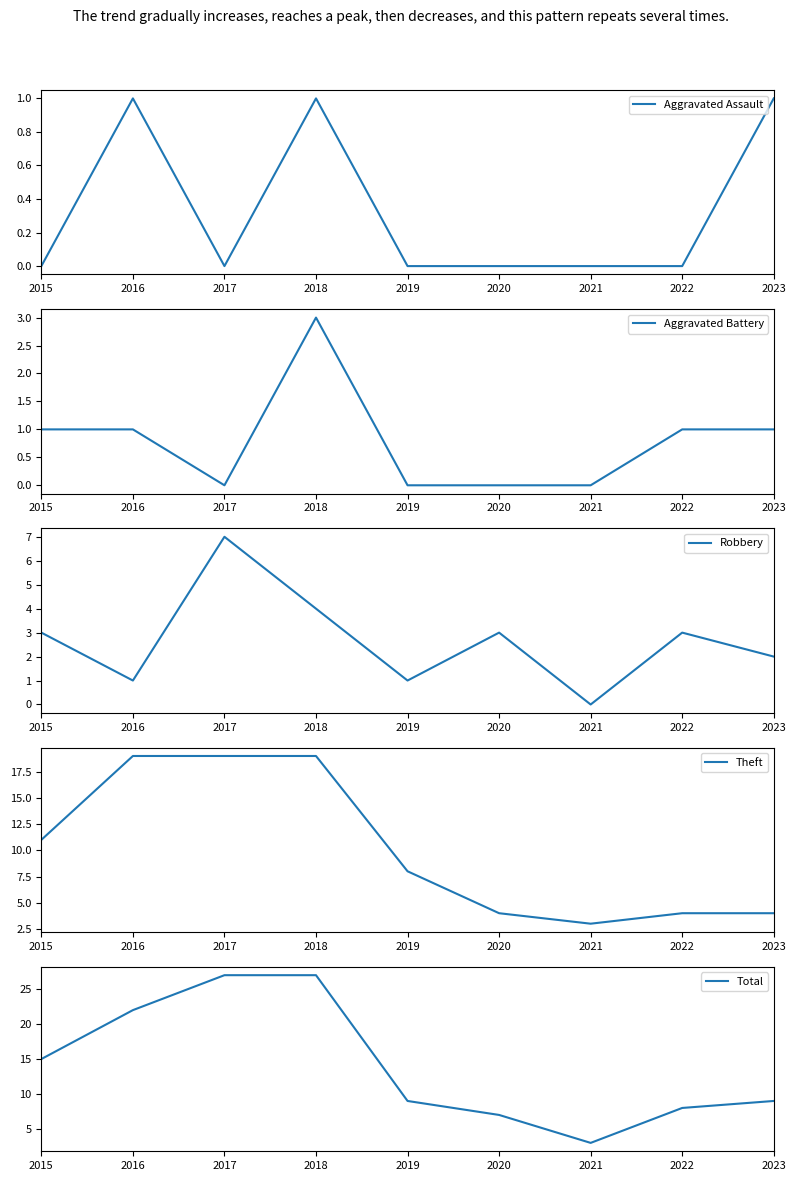

Is this an area chart (filled region under the line)?

No